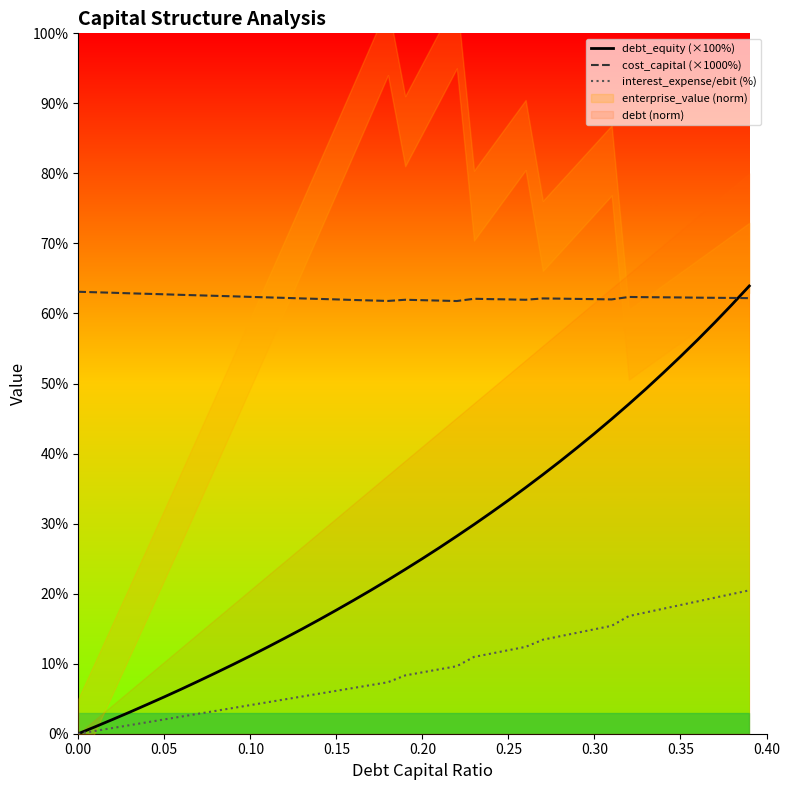

How many intersections are there between debt_equity (×100%) and cost_capital (×1000%)?

1